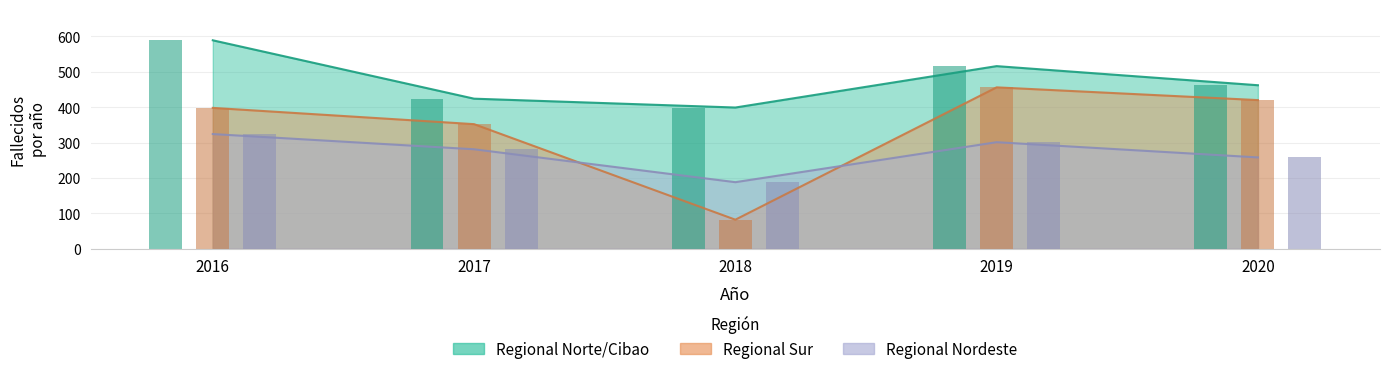

Which series has the widest spread of values?

Regional Sur